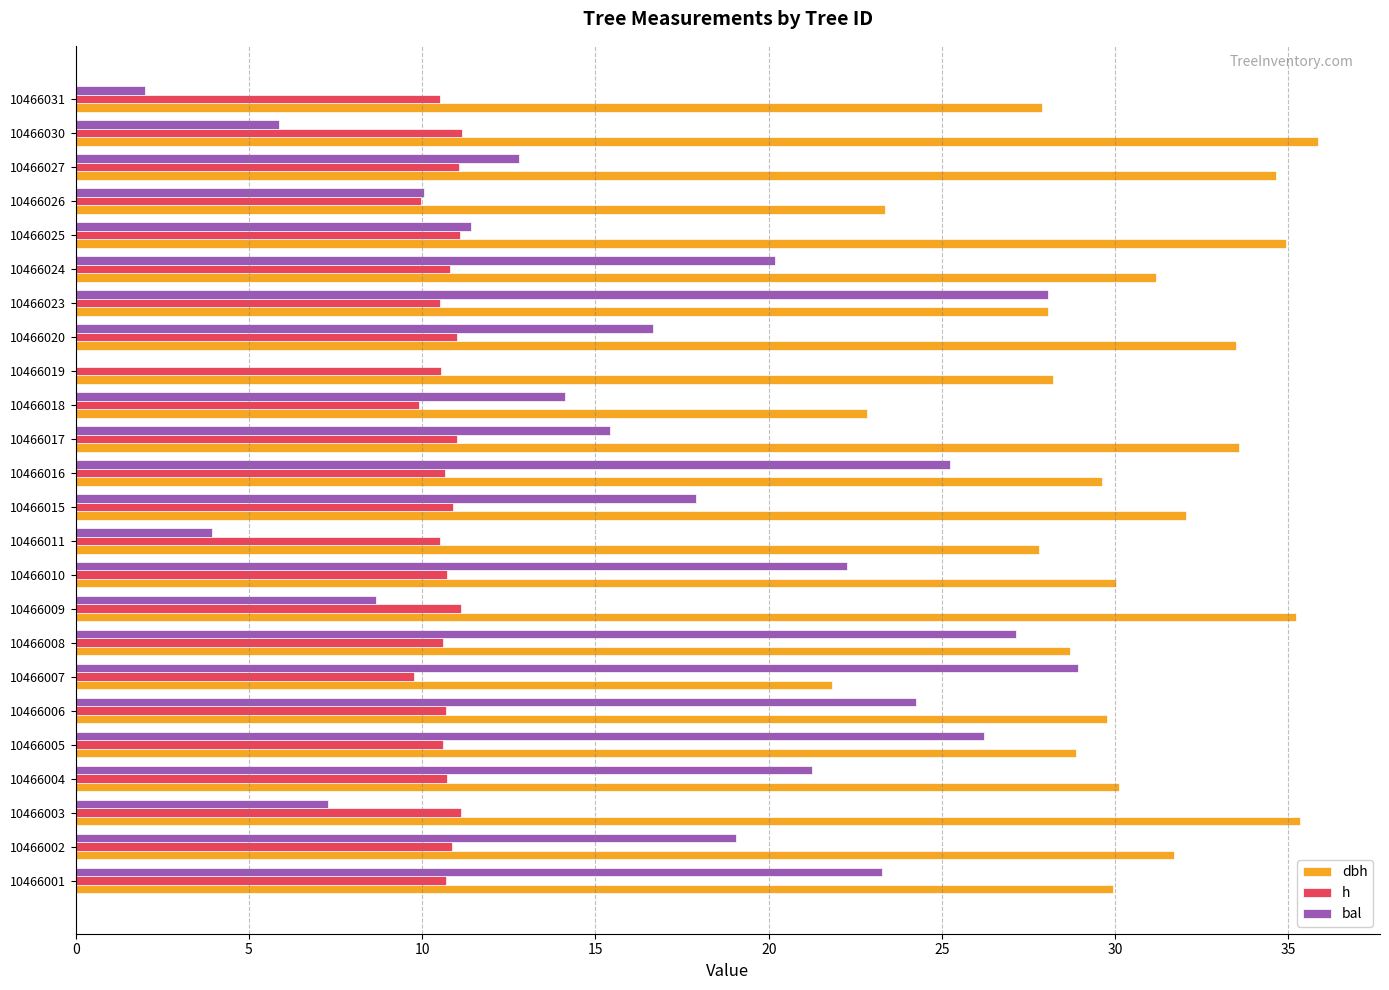

The value of h at 10466011 is 2.3. True or false?

False